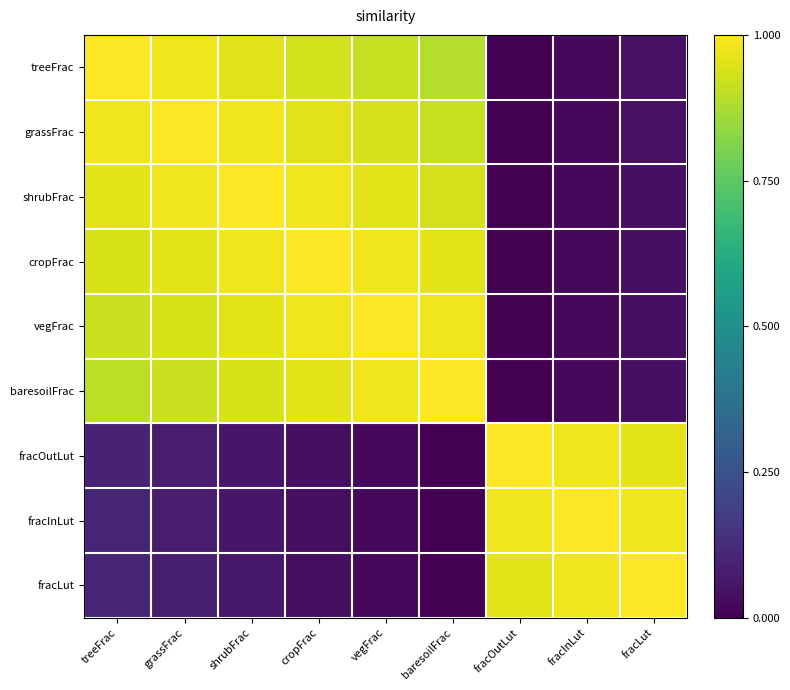

At vegFrac, list the series in order from smallest to largest.

fracOutLut, fracInLut, fracLut, treeFrac, grassFrac, shrubFrac, cropFrac, baresoilFrac, vegFrac